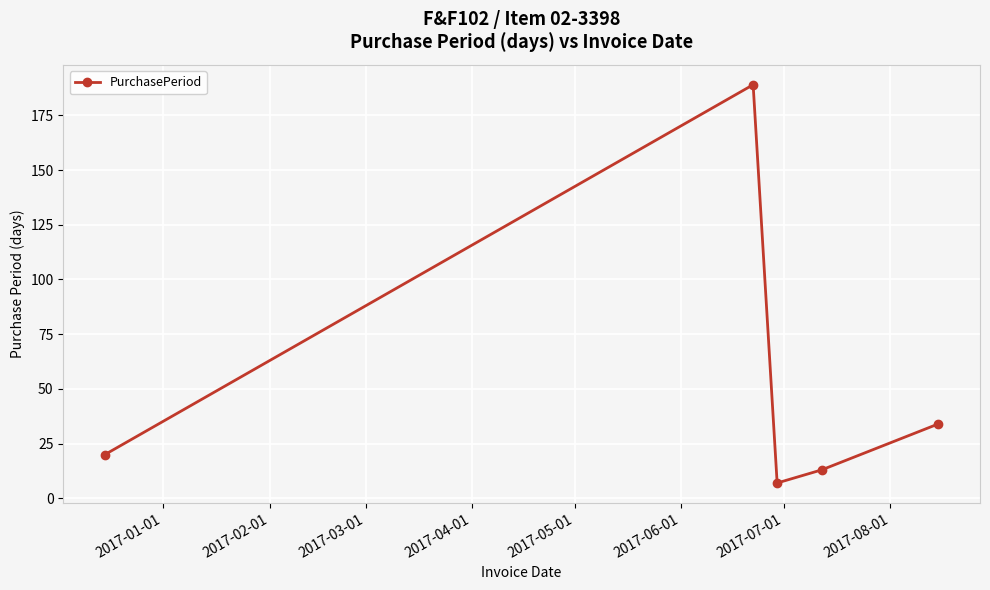

What is the value of the 4th point from the left?

13